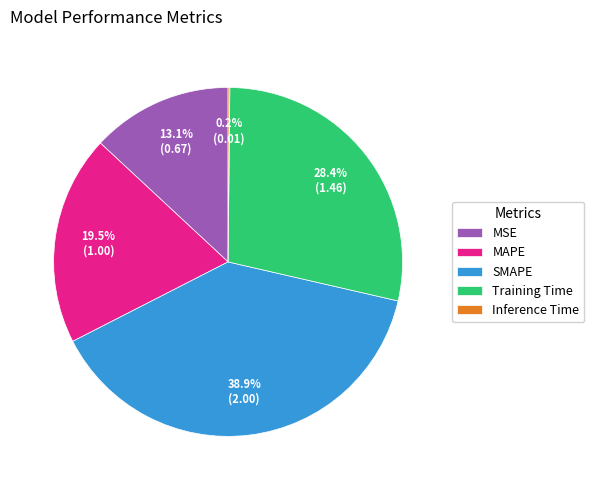

Do MSE and MAPE together represent more than half of the pie?

No